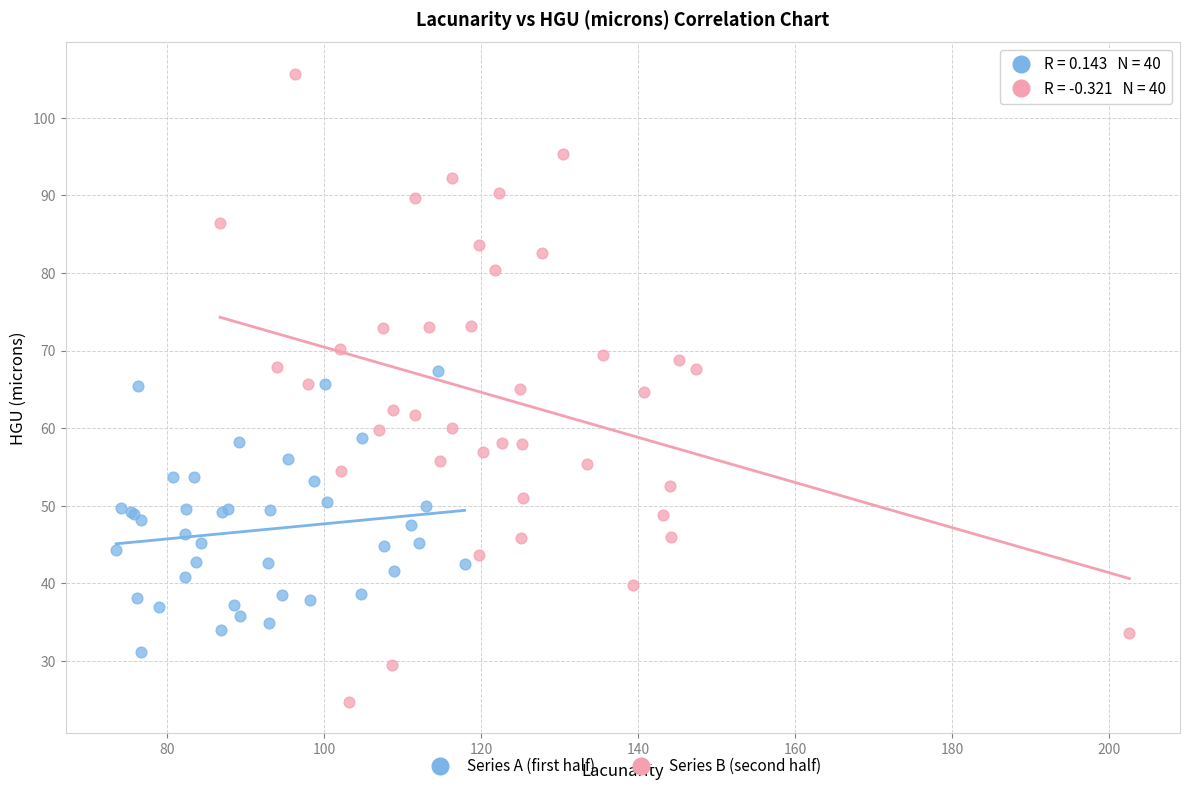

What are all the series names shown in the legend?

Series A (first half), Series B (second half)